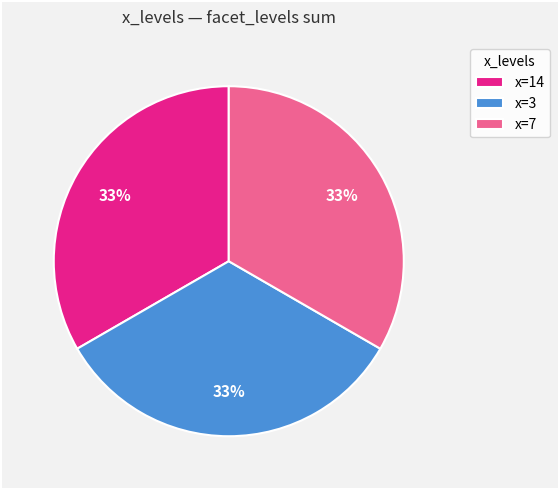

True or false: x=7 accounts for 33% of the total.

True